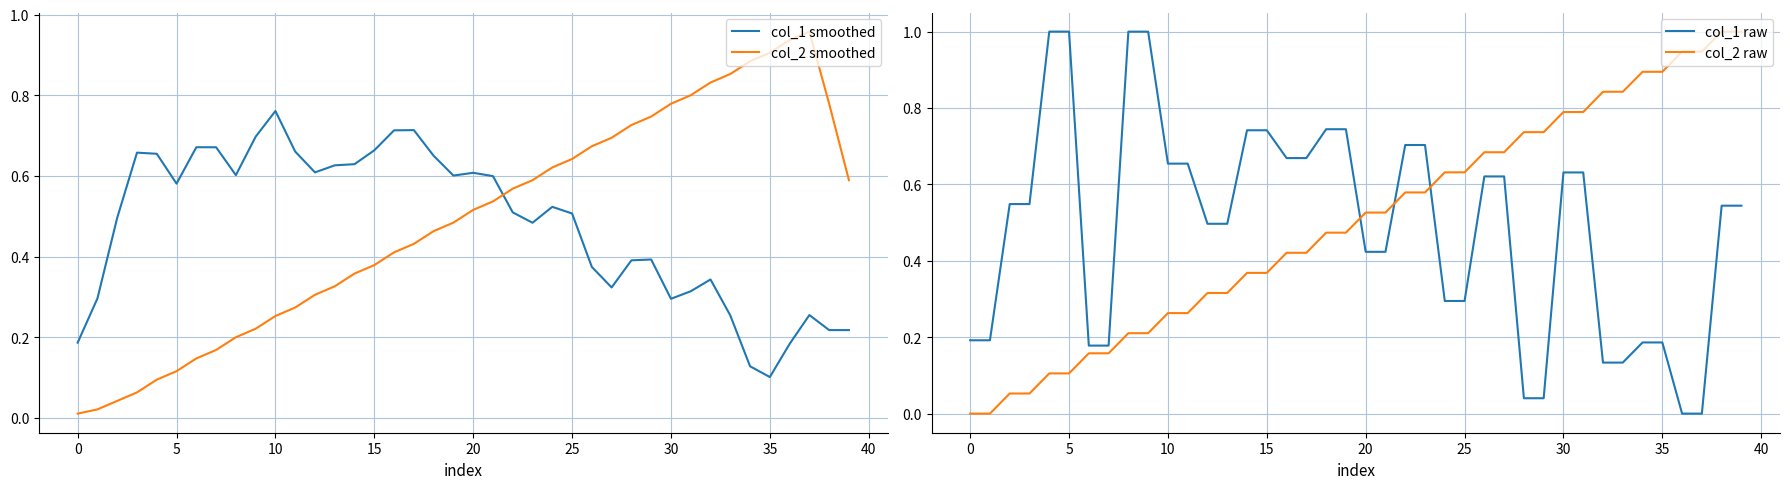

How many interior local valleys does the col_1 smoothed series have?

8